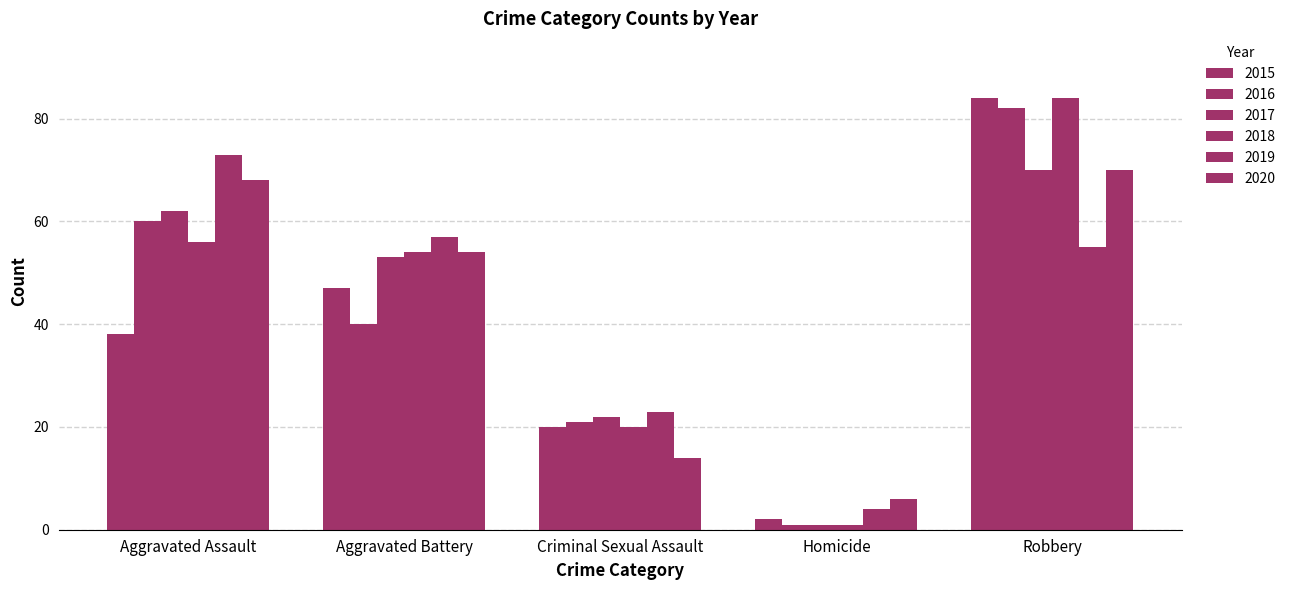

Are the bars horizontal?

No